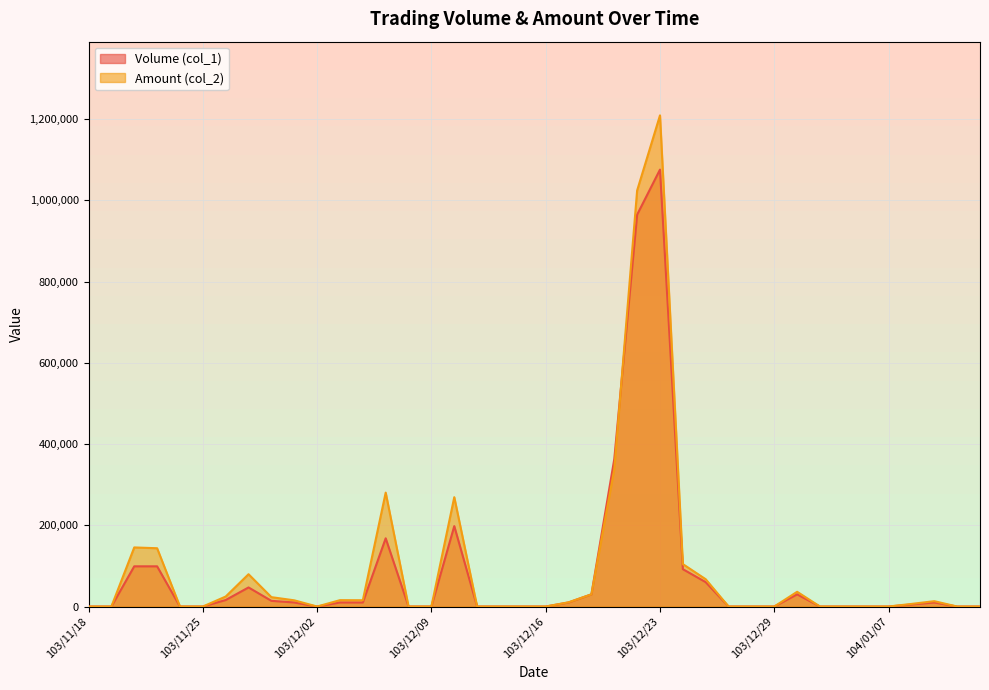

In Amount (col_2), how many points are higher than both neighbors (excluding endpoints)?

8